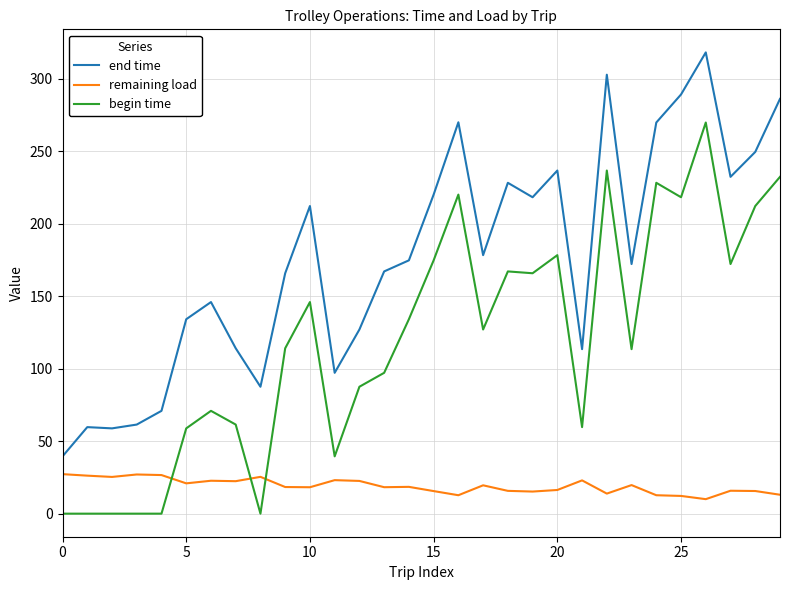

What is the difference between the maximum and minimum values in the remaining load series?

17.2